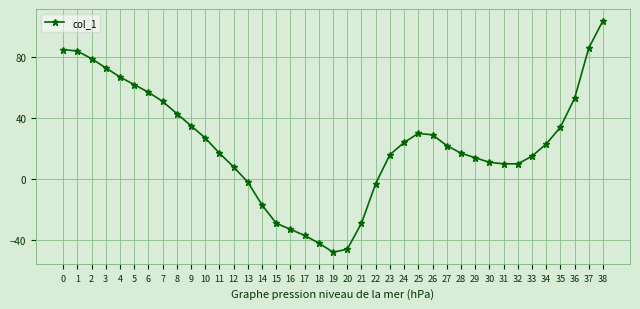

What is the change in value from 13 to 27?

+24